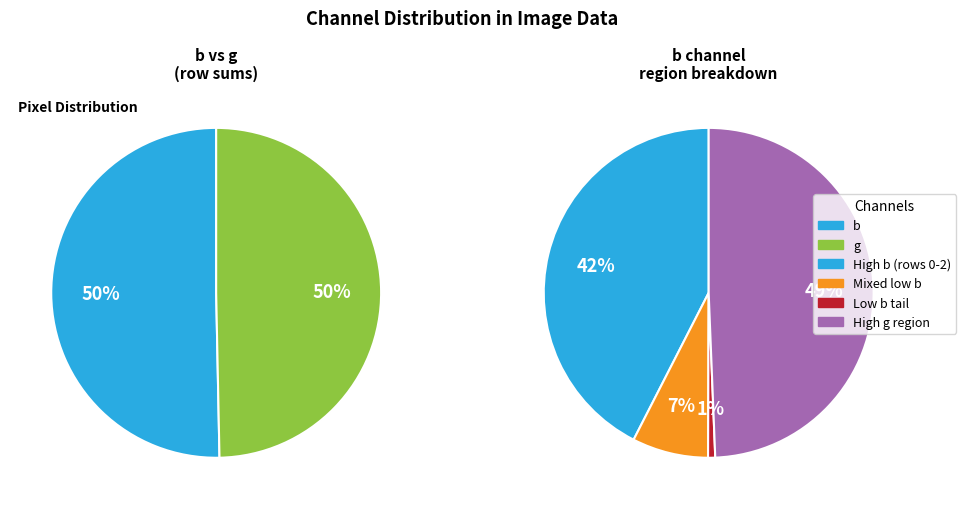

The 10 slice represents 20% of the pie. True or false?

False